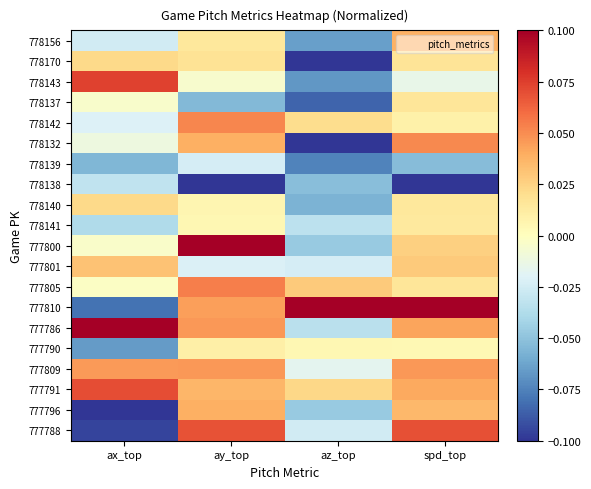

Between ay_top and spd_top, which is larger?

spd_top